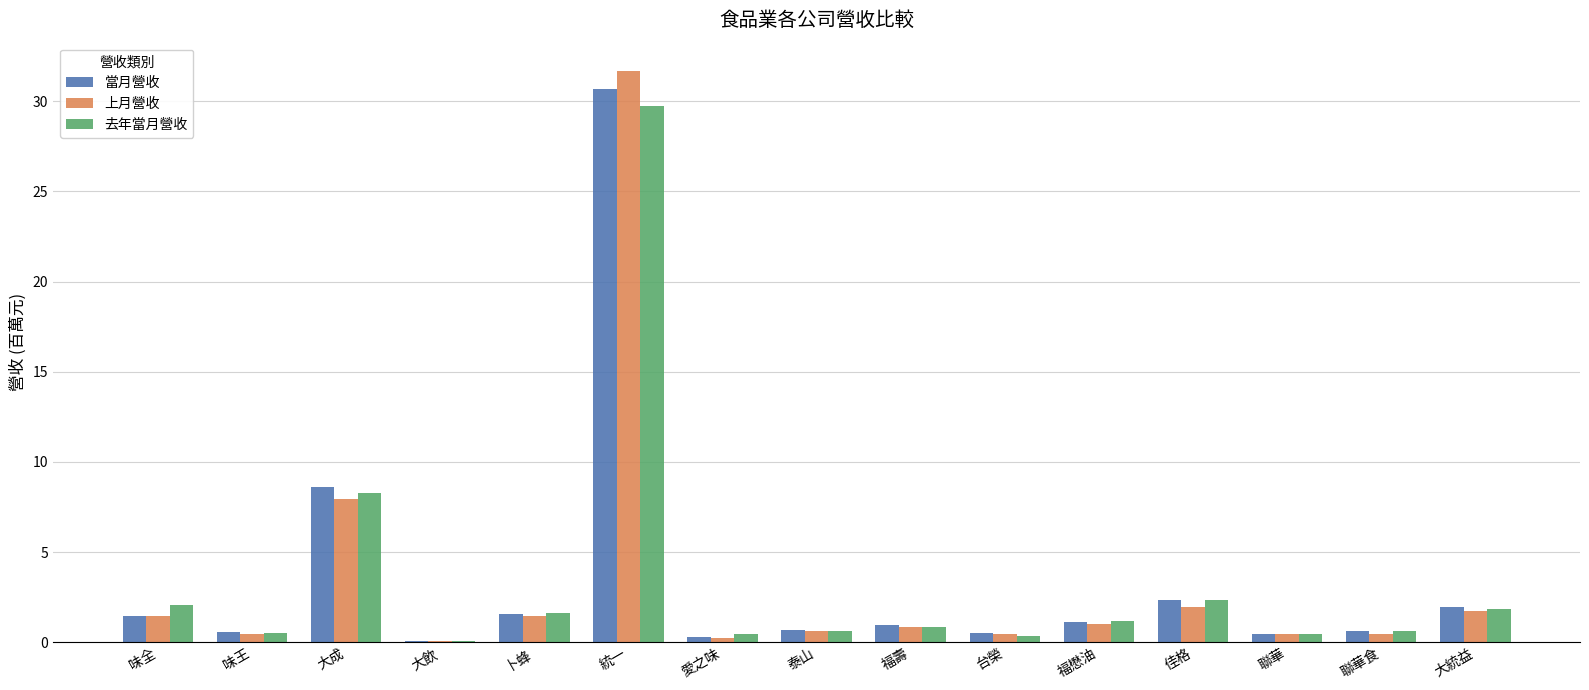

What is the total value across all series at 大統益?

5.5